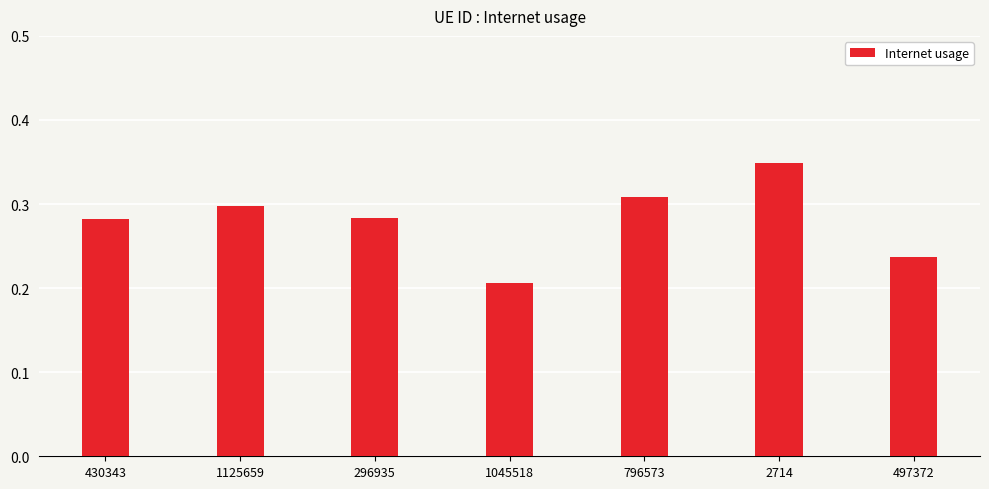

True or false: the data shows 0.3 at 497372.

False